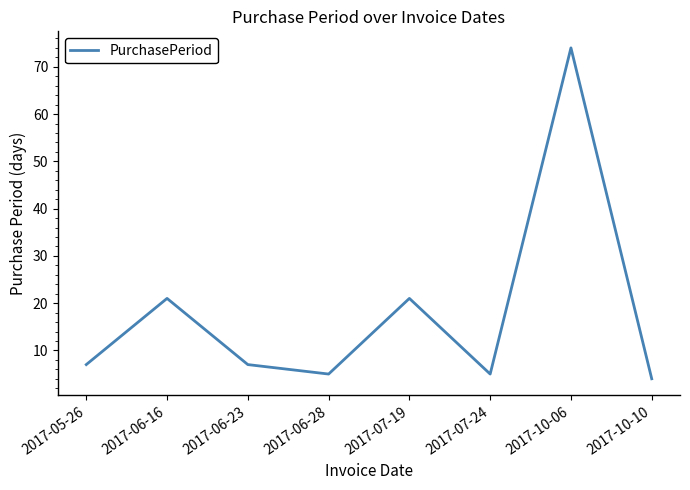

What is the difference between the maximum and second lowest values?

69